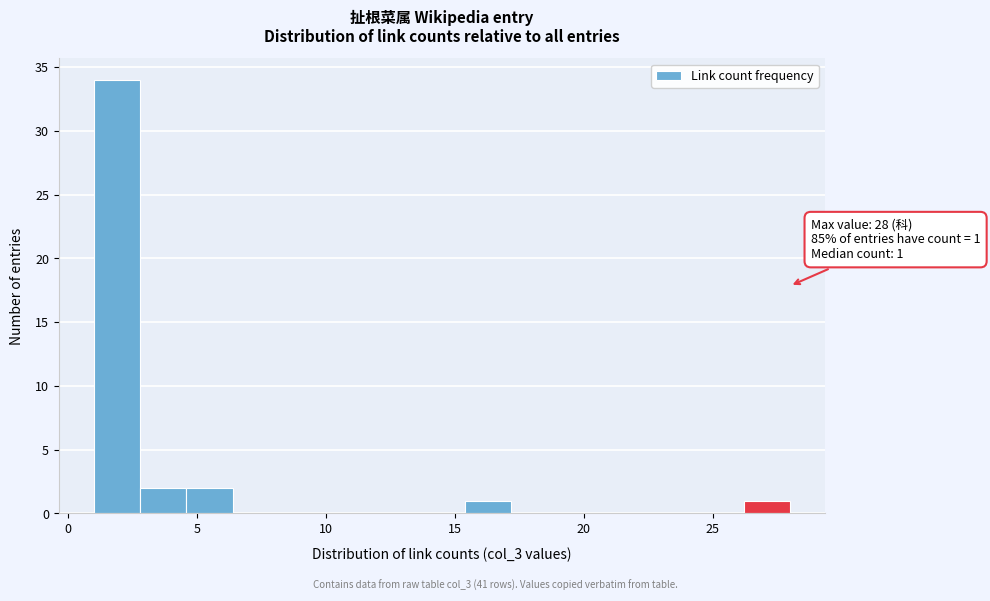

Read against the x-axis, roughly where is the centre of the tallest bar?

2.0